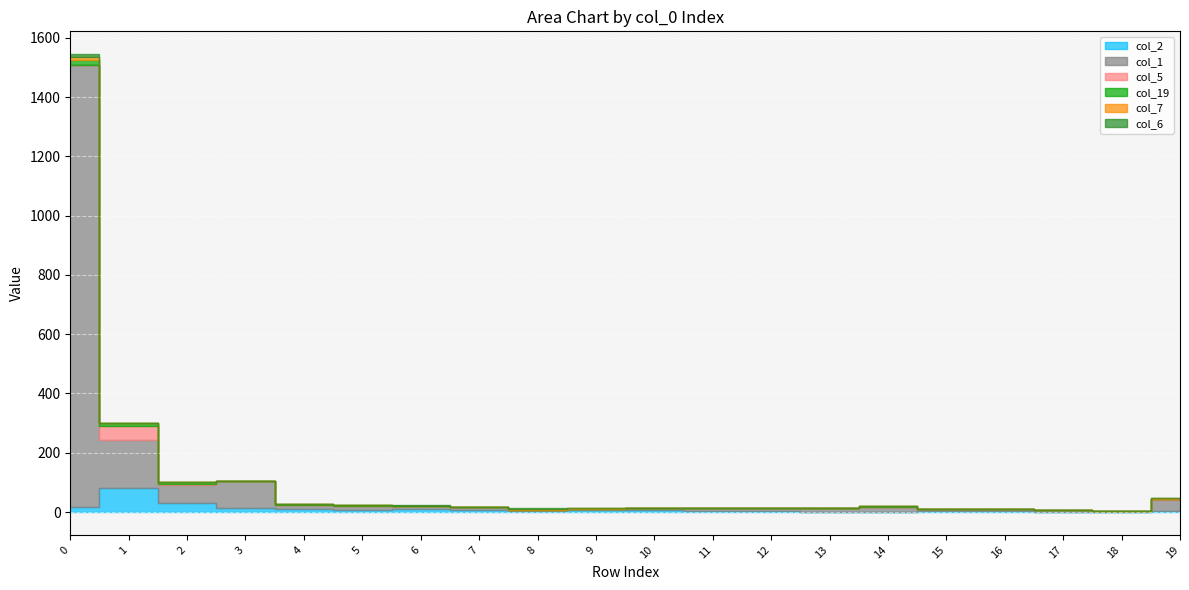

What is the difference between the maximum and minimum values in the col_7 series?

12